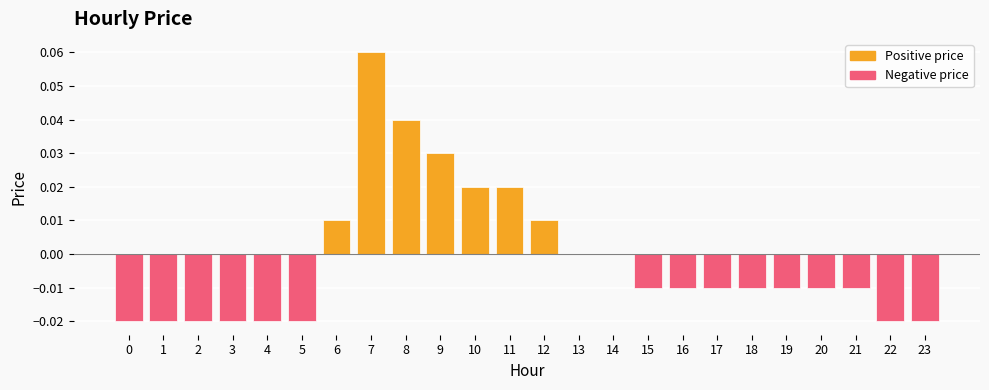

The chart shows a value of 0.0 at 6. True or false?

True